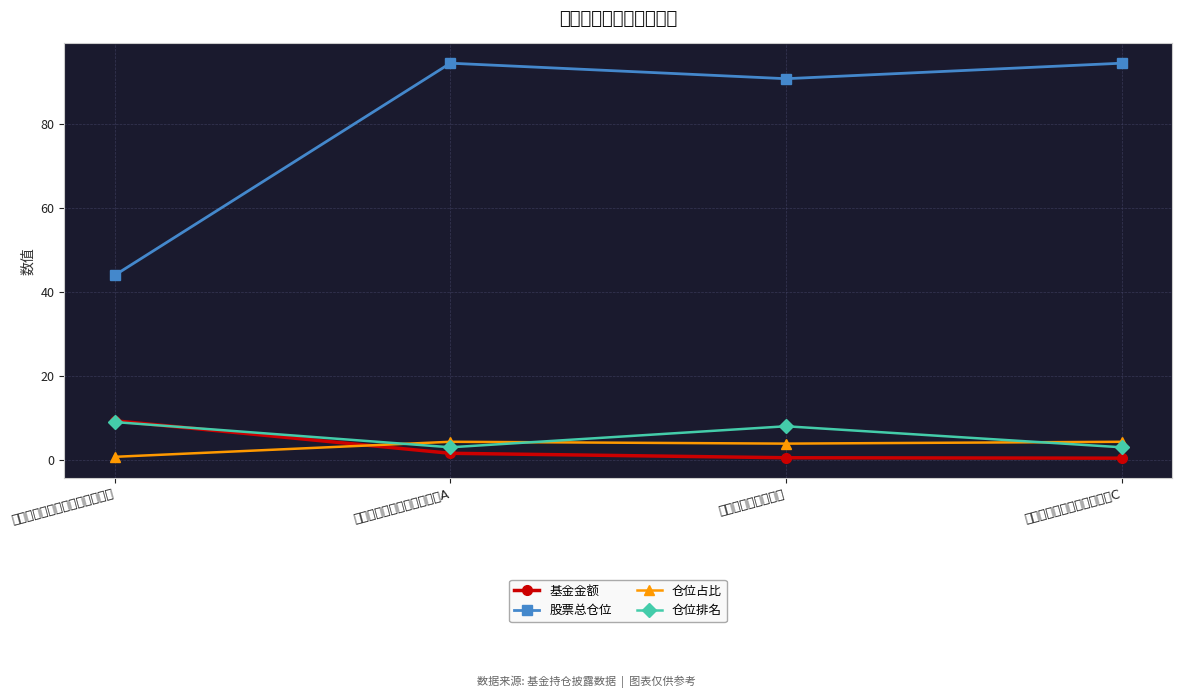

True or false: 股票总仓位 and 仓位排名 cross at least once.

False